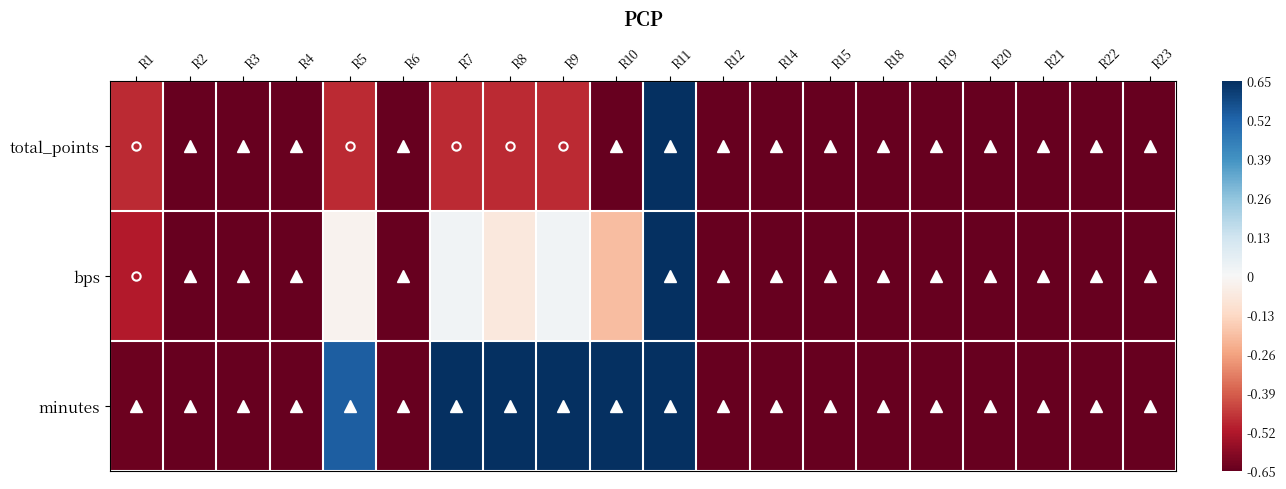

Which has a higher value, R6 or R10?

R6